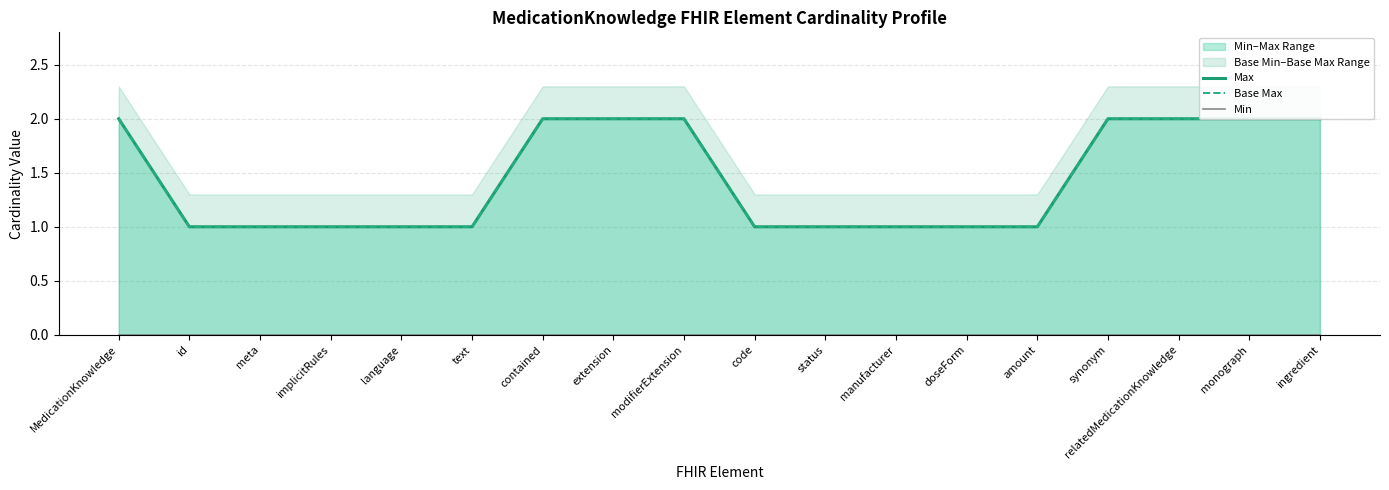

Does the chart have visible grid lines?

Yes